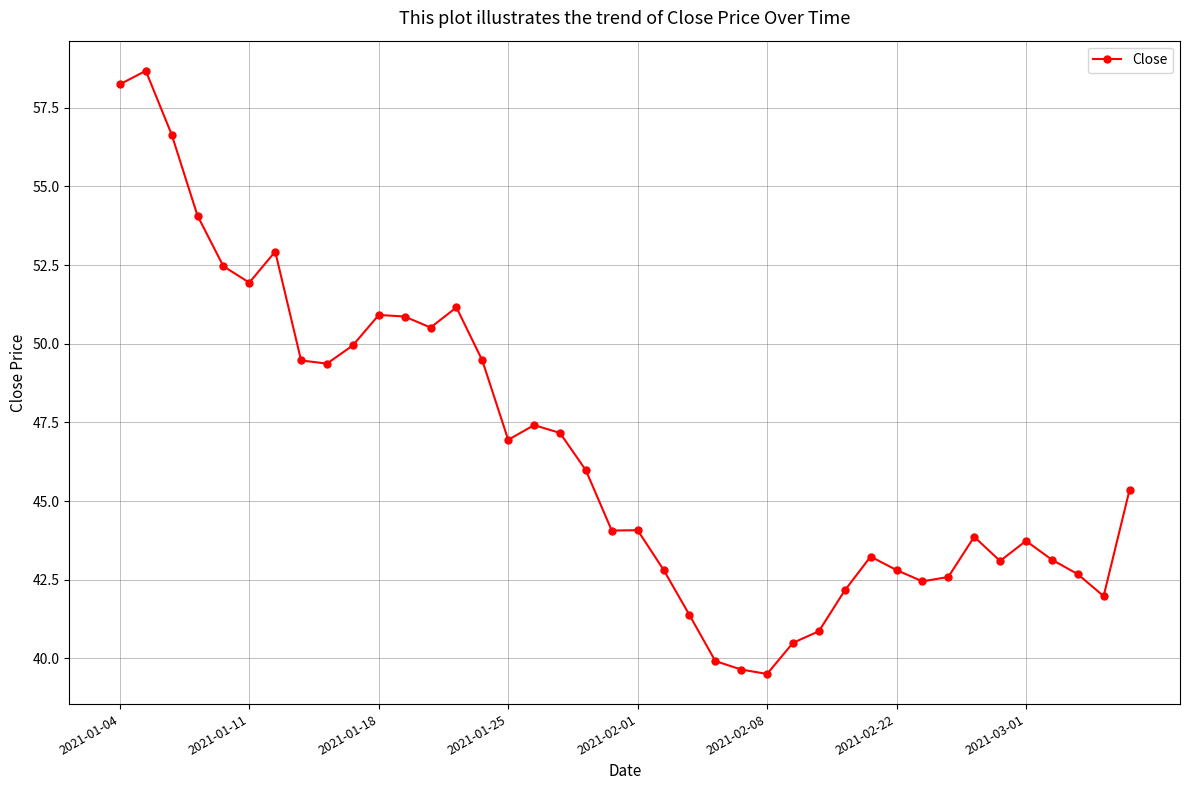

What is the difference between the maximum and second lowest values?

19.0